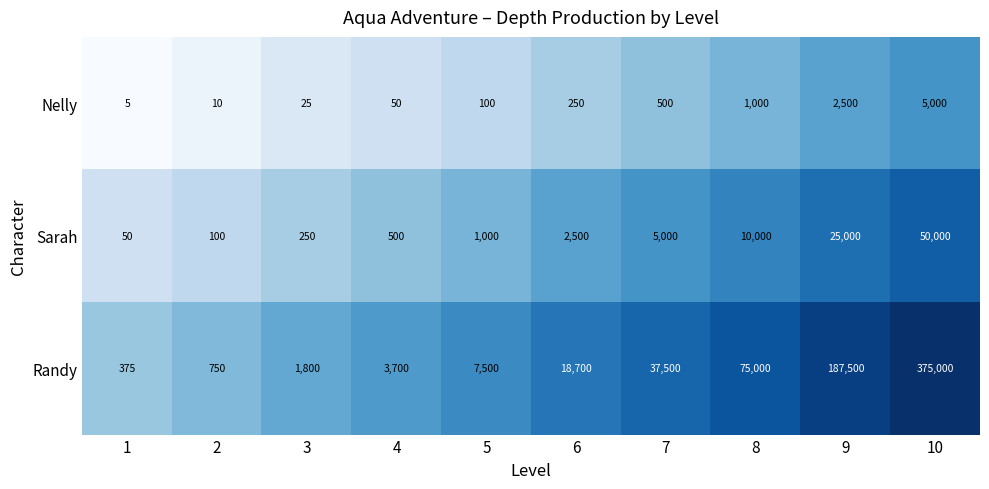

Is it true that Nelly equals 100 at 5?

True